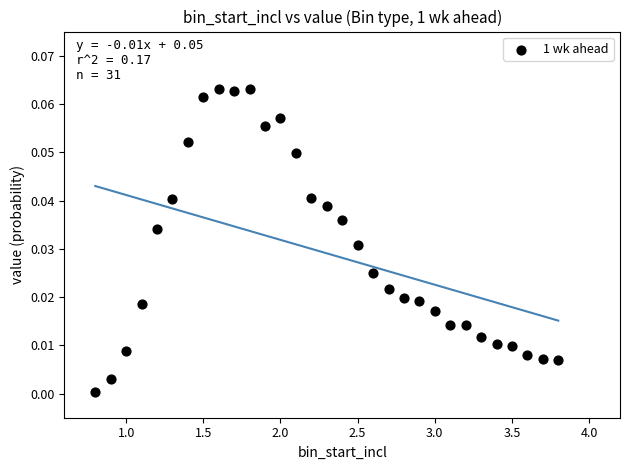

What is the range of X values (max minus min)?

3.0